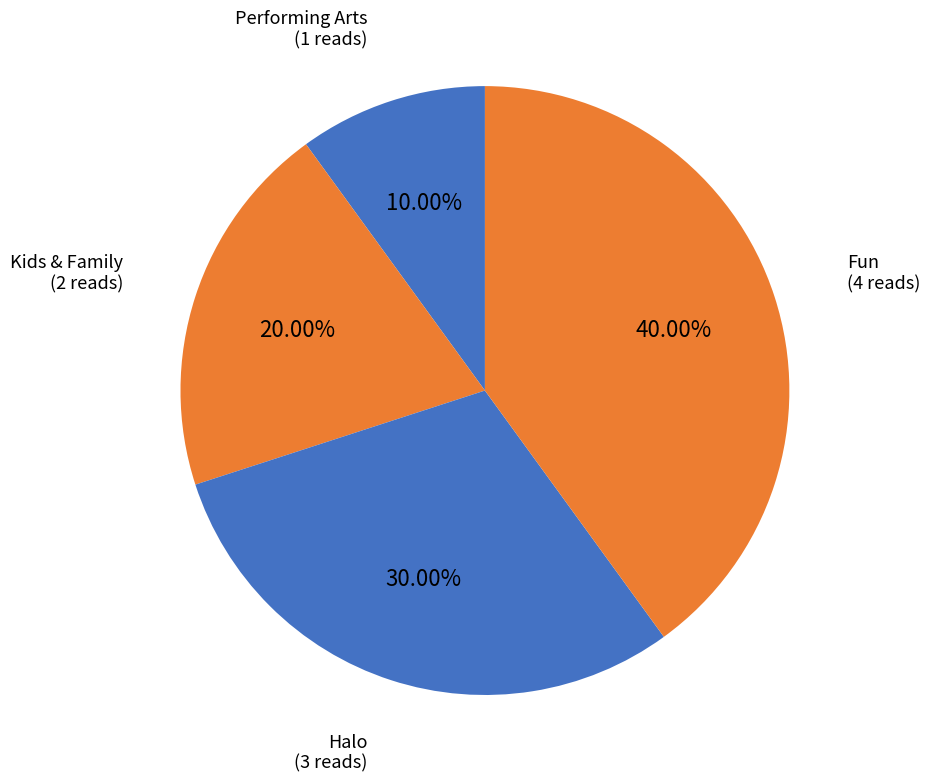

Which slice is the largest?

Fun